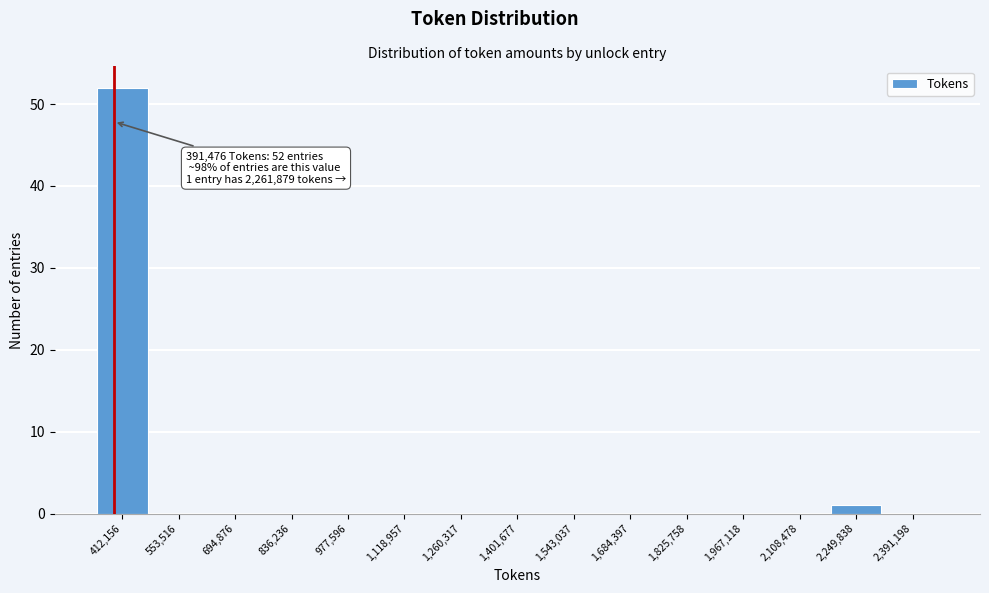

Over which range of the x-axis is the bar tallest?

340000 to 480000